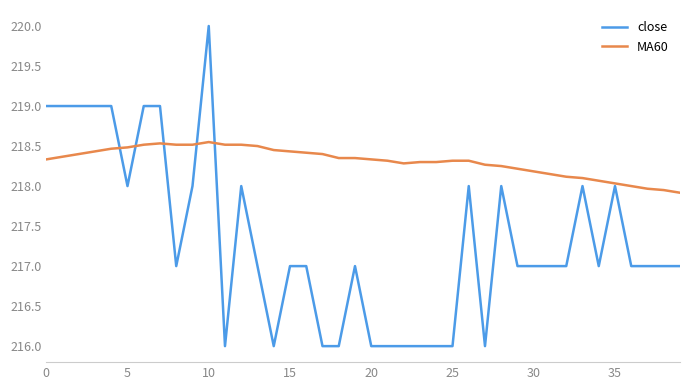

What is the minimum value shown in the chart?

216.0